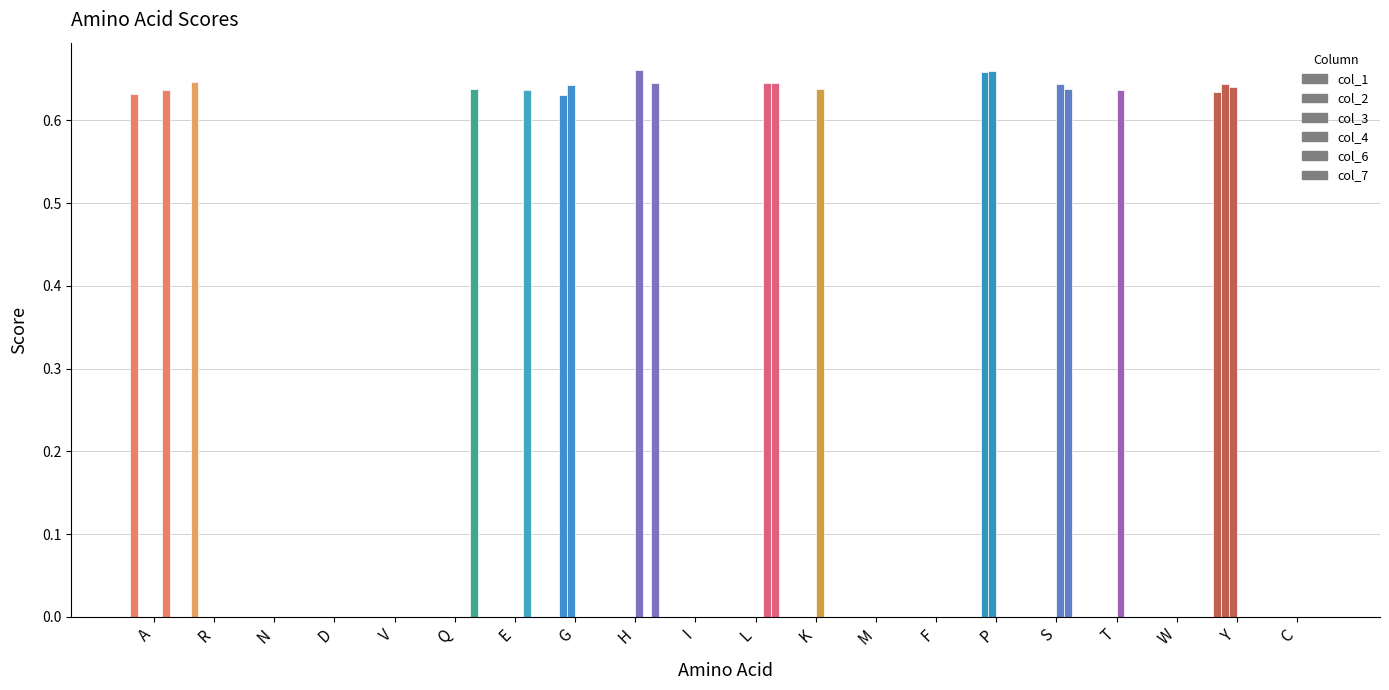

Reading left to right, transcribe all the data shown in this chart.

col_1: A=0.6	R=0.6	N=0.0	D=0.0	V=0.0	Q=0.0	E=0.0	G=0.0	H=0.0	I=0.0	L=0.0	K=0.0	M=0.0	F=0.0	P=0.0	S=0.0	T=0.0	W=0.0	Y=0.6	C=0.0
col_2: A=0.0	R=0.0	N=0.0	D=0.0	V=0.0	Q=0.0	E=0.0	G=0.6	H=0.0	I=0.0	L=0.0	K=0.0	M=0.0	F=0.0	P=0.7	S=0.0	T=0.0	W=0.0	Y=0.6	C=0.0
col_3: A=0.0	R=0.0	N=0.0	D=0.0	V=0.0	Q=0.0	E=0.0	G=0.6	H=0.0	I=0.0	L=0.0	K=0.0	M=0.0	F=0.0	P=0.7	S=0.0	T=0.0	W=0.0	Y=0.6	C=0.0
col_4: A=0.0	R=0.0	N=0.0	D=0.0	V=0.0	Q=0.0	E=0.0	G=0.0	H=0.7	I=0.0	L=0.0	K=0.6	M=0.0	F=0.0	P=0.0	S=0.6	T=0.6	W=0.0	Y=0.0	C=0.0
col_6: A=0.6	R=0.0	N=0.0	D=0.0	V=0.0	Q=0.0	E=0.6	G=0.0	H=0.0	I=0.0	L=0.6	K=0.0	M=0.0	F=0.0	P=0.0	S=0.6	T=0.0	W=0.0	Y=0.0	C=0.0
col_7: A=0.0	R=0.0	N=0.0	D=0.0	V=0.0	Q=0.6	E=0.0	G=0.0	H=0.6	I=0.0	L=0.6	K=0.0	M=0.0	F=0.0	P=0.0	S=0.0	T=0.0	W=0.0	Y=0.0	C=0.0